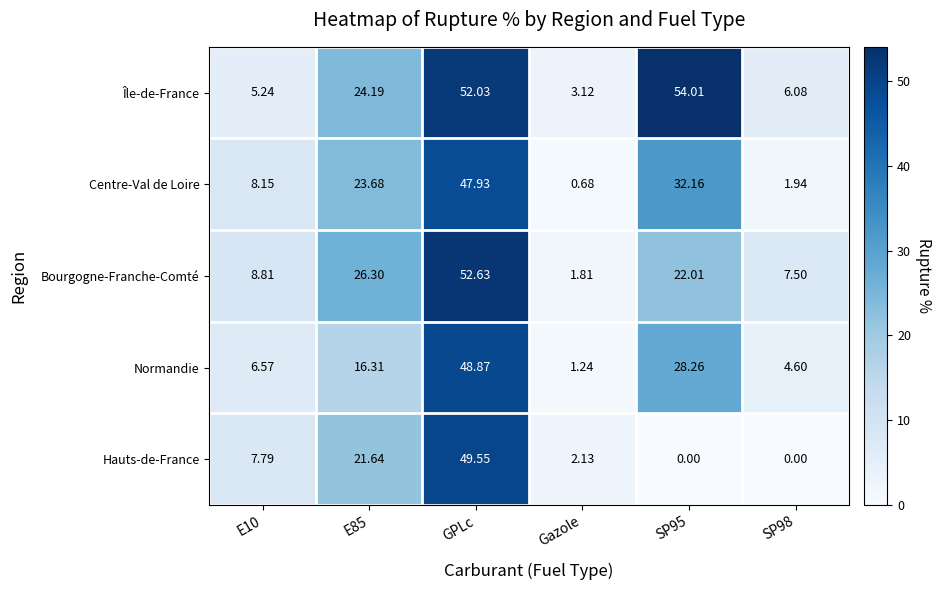

Is the value of Hauts-de-France at Gazole greater than the value of Normandie at SP98?

No